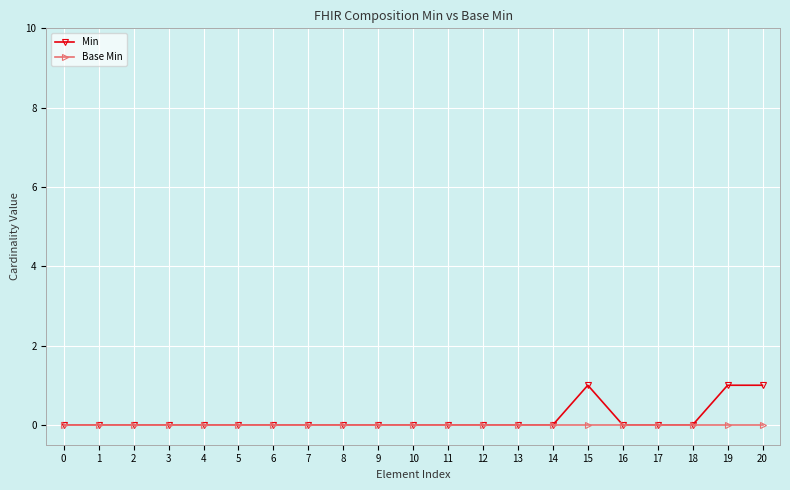

How many data points does each series have?

21